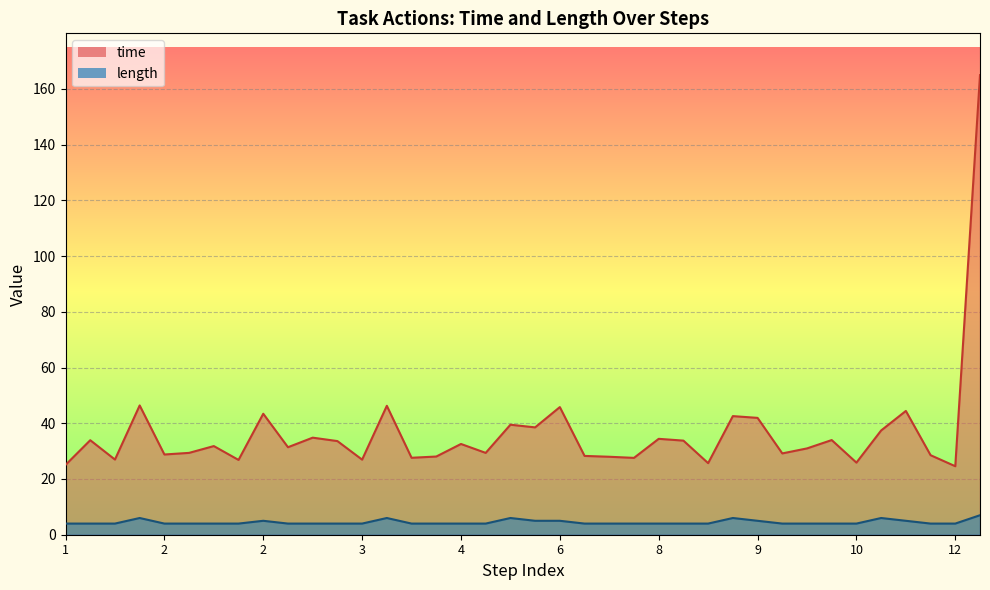

Reading right to left, what are all the values shown in this chart?

time: 165.0	24.6	28.5	44.4	37.4	25.9	34.0	31.0	29.2	41.9	42.6	25.7	33.8	34.4	27.6	28.0	28.3	45.8	38.5	39.5	29.4	32.6	28.1	27.6	46.3	26.9	33.6	34.8	31.4	43.4	26.8	31.8	29.4	28.8	46.4	27.0	33.9	25.1
length: 7.0	4.0	4.0	5.0	6.0	4.0	4.0	4.0	4.0	5.0	6.0	4.0	4.0	4.0	4.0	4.0	4.0	5.0	5.0	6.0	4.0	4.0	4.0	4.0	6.0	4.0	4.0	4.0	4.0	5.0	4.0	4.0	4.0	4.0	6.0	4.0	4.0	4.0